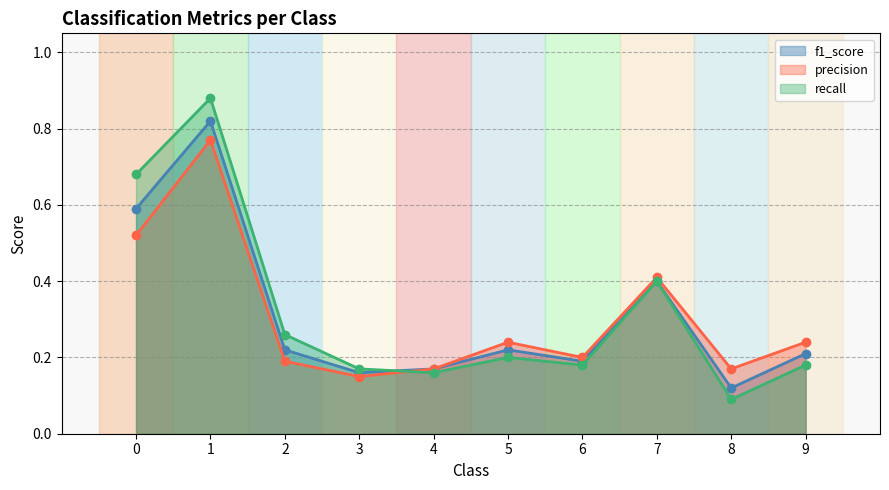

Reading left to right, what are all the values shown in this chart?

f1_score: 0=0.6	1=0.8	2=0.2	3=0.2	4=0.2	5=0.2	6=0.2	7=0.4	8=0.1	9=0.2
precision: 0=0.5	1=0.8	2=0.2	3=0.1	4=0.2	5=0.2	6=0.2	7=0.4	8=0.2	9=0.2
recall: 0=0.7	1=0.9	2=0.3	3=0.2	4=0.2	5=0.2	6=0.2	7=0.4	8=0.1	9=0.2